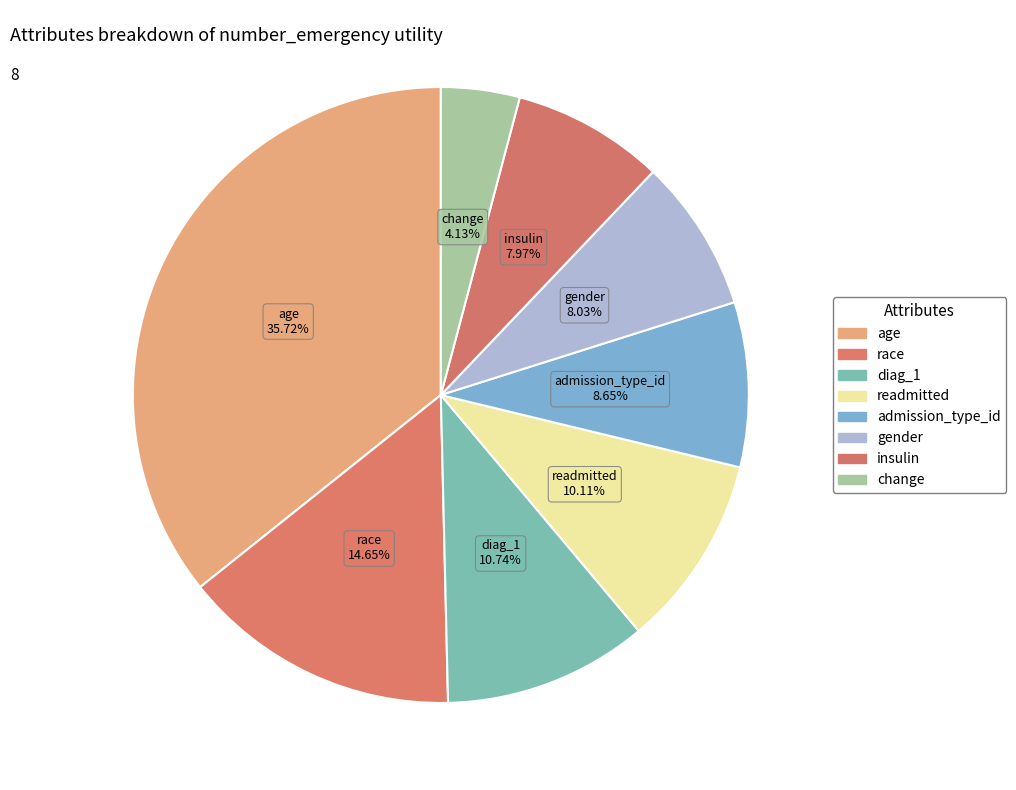

What percentage is NOT represented by age?

64.3%